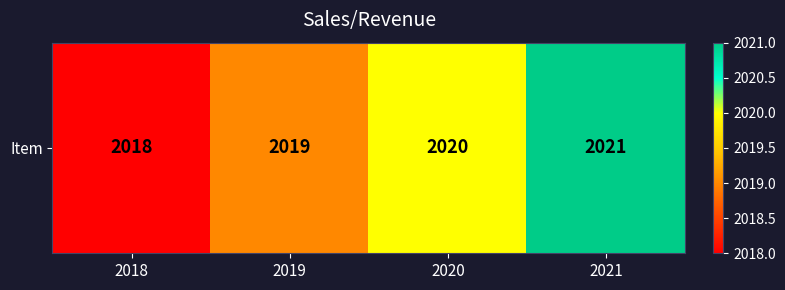

Between 2021 and 2020, which is larger?

2021